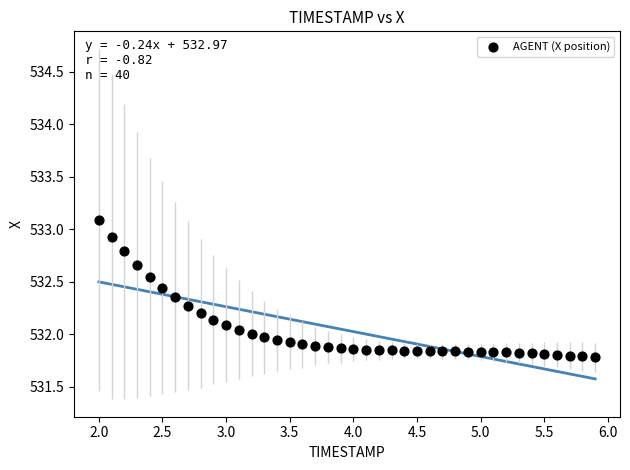

What is the range of X values (max minus min)?

3.9